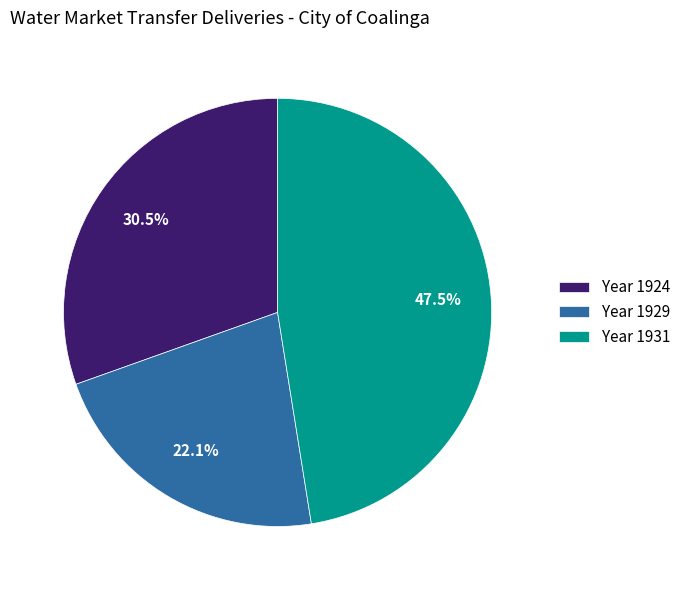

What is the ratio of the value at Year 1929 to the value at Year 1931?

0.5